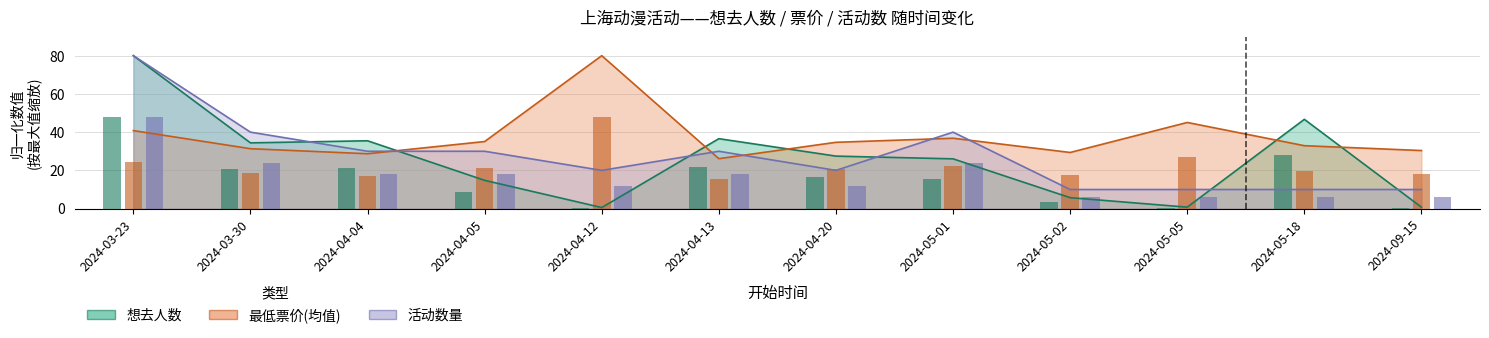

What is the approximate value of 活动数量 at 2024-09-15?

10.0